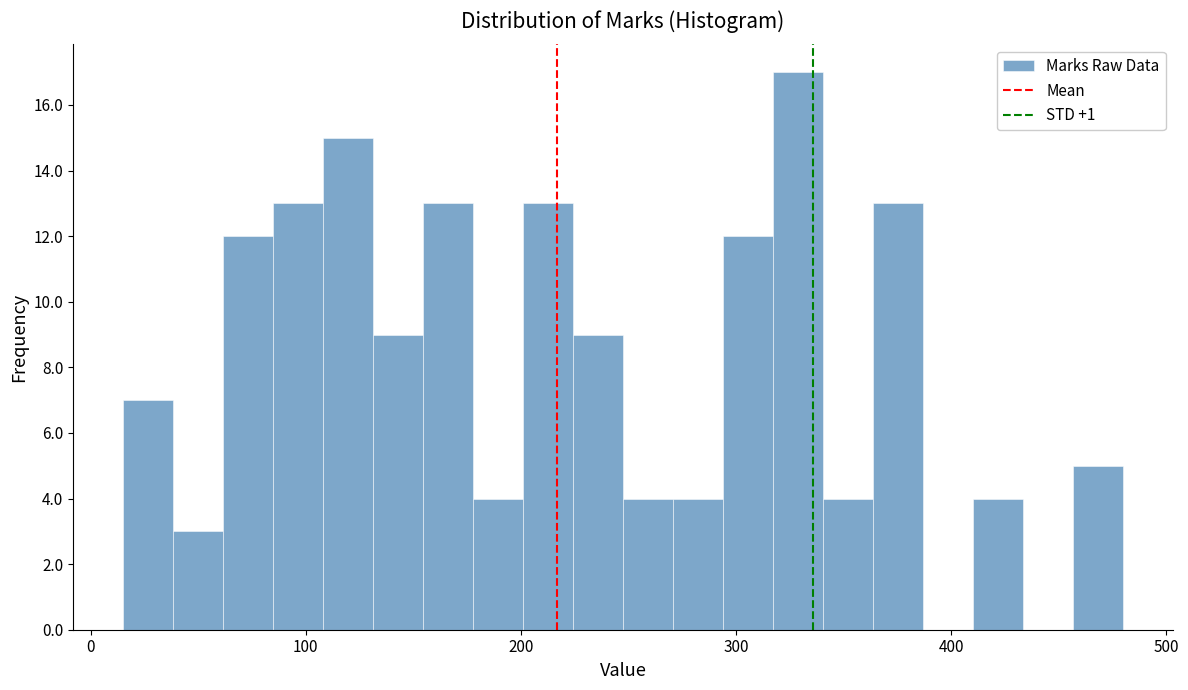

Read against the x-axis, roughly where is the centre of the tallest bar?

330